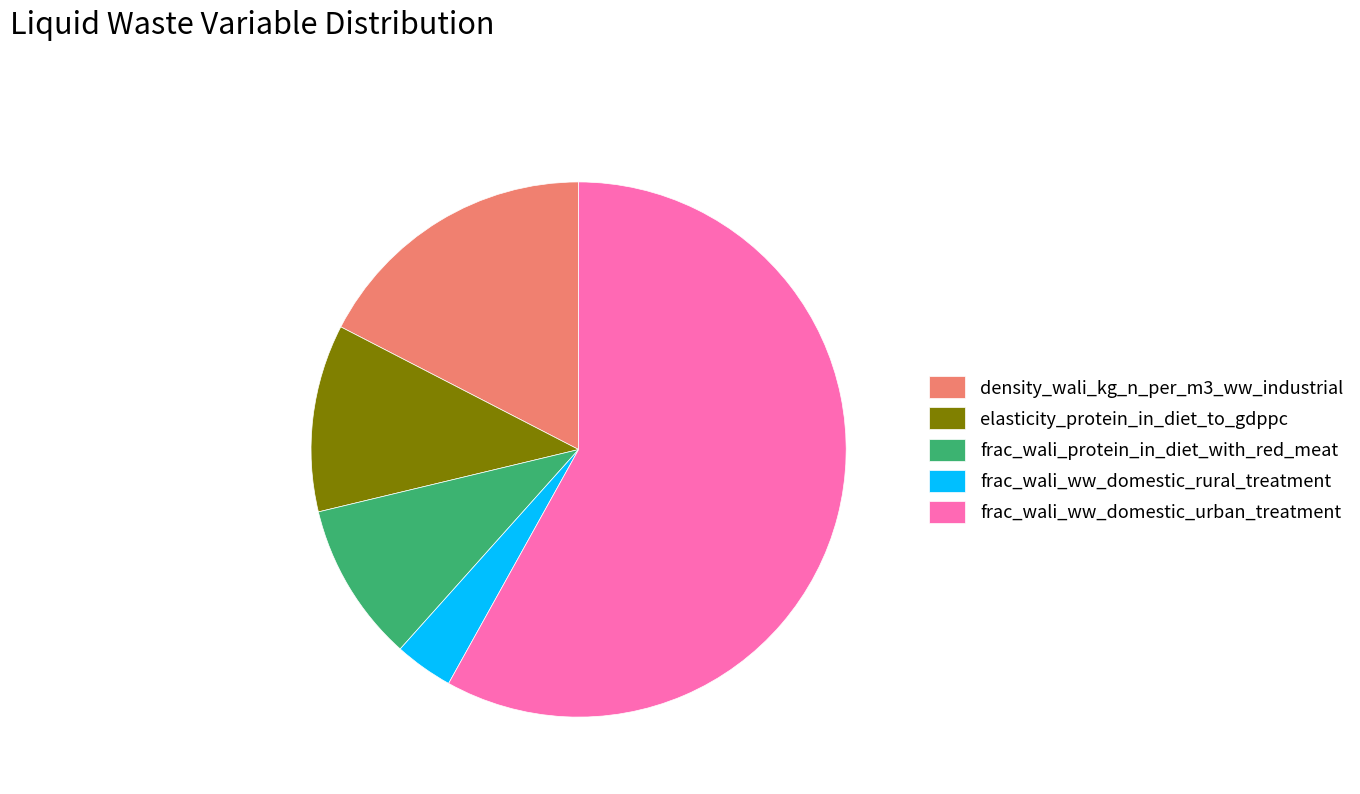

Is the sum of density_wali_kg_n_per_m3_ww_industrial and elasticity_protein_in_diet_to_gdppc greater than half?

No